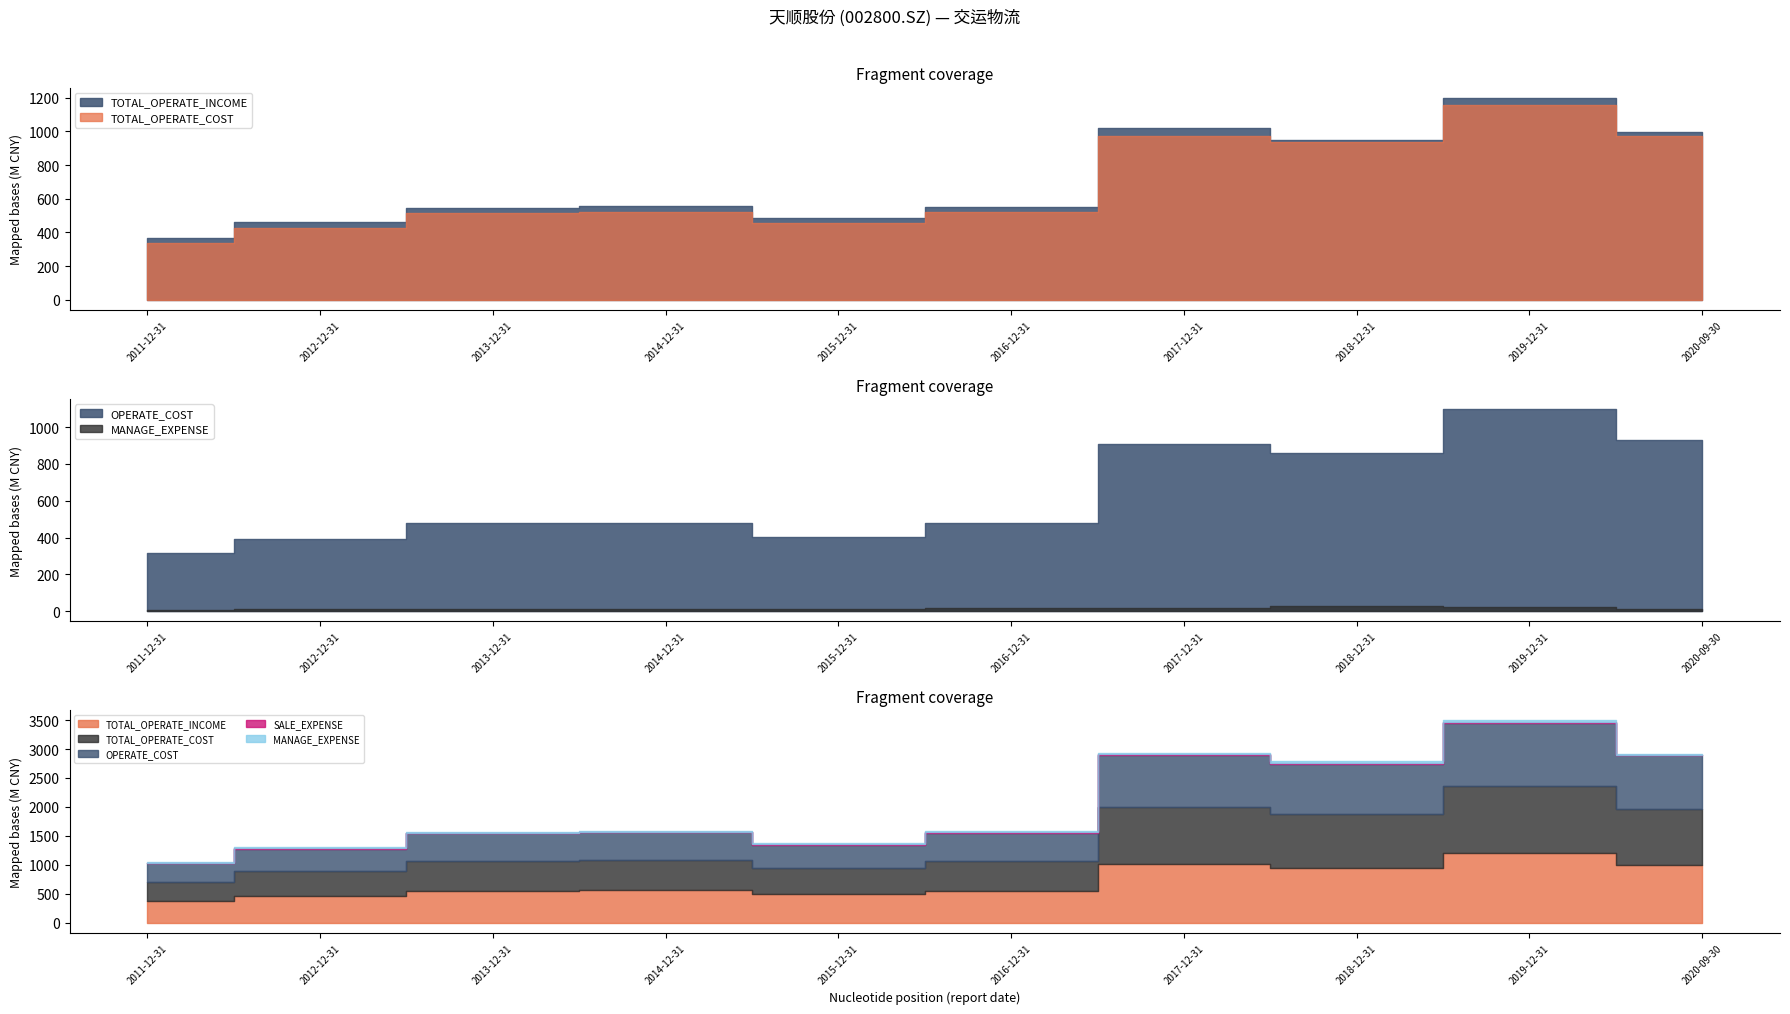

What is the sum of all TOTAL_OPERATE_INCOME values?

7130110146.9